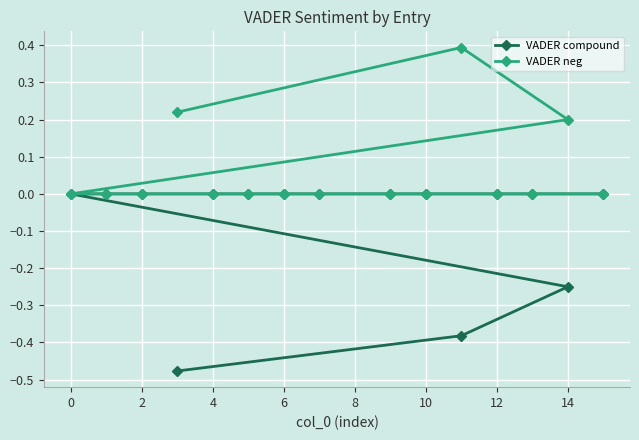

How many lines are shown in the chart?

2